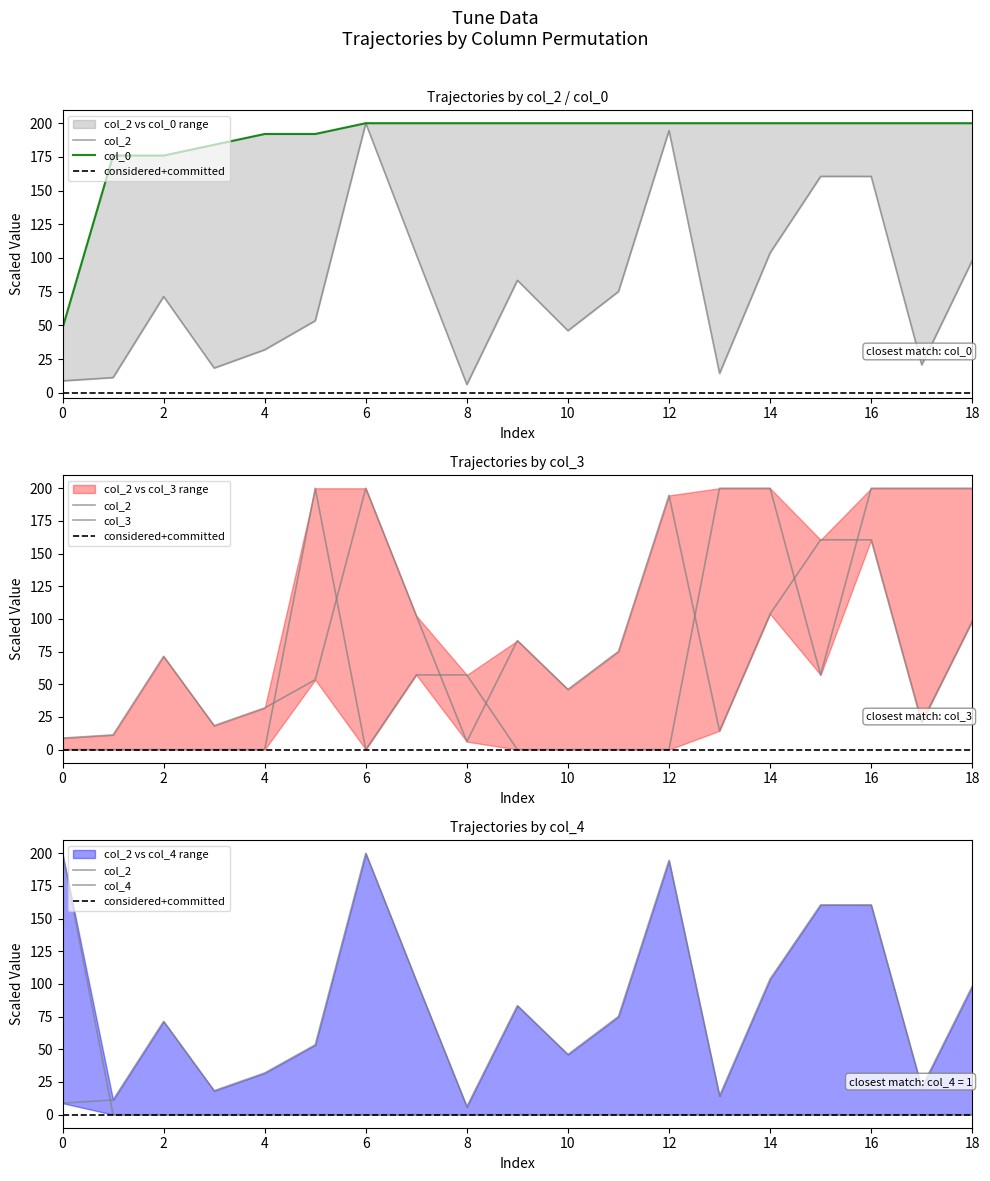

At how many categories does at least one series exceed 10?

19